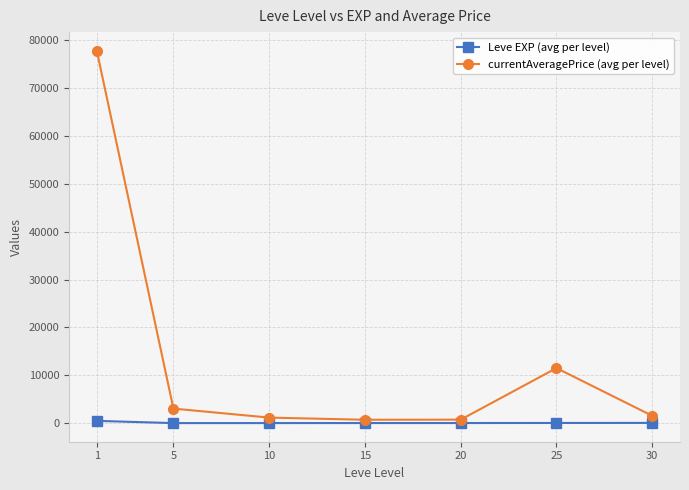

What is the difference between the maximum and second lowest values in the Leve EXP (avg per level) series?

463.2